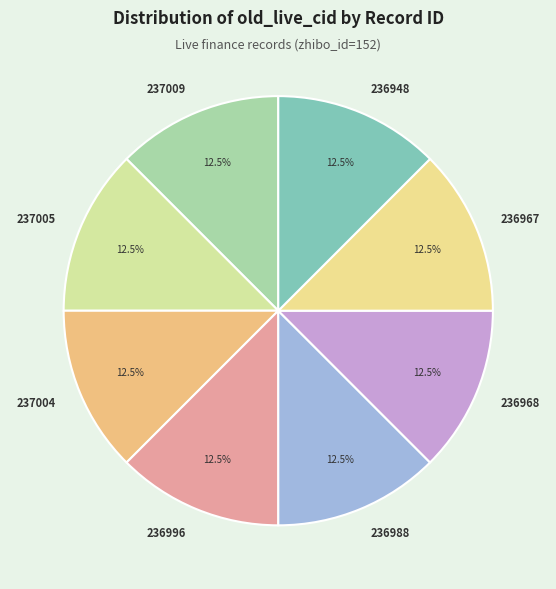

What portion of the pie excludes 237009?

87.5%